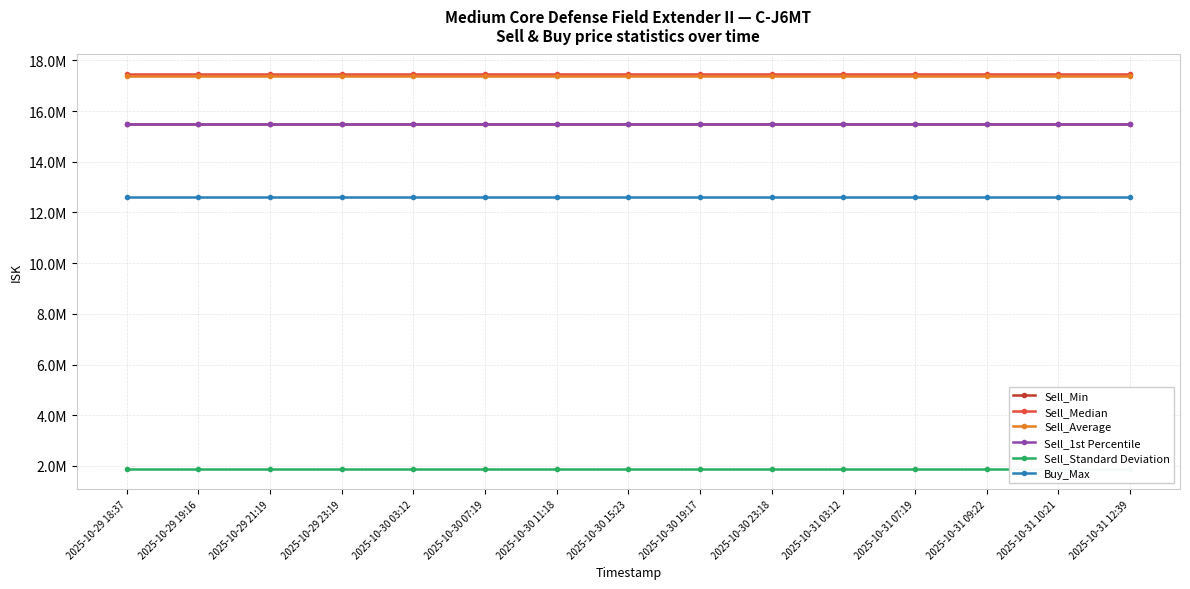

Rank the series at 2025-10-31 09:22 from highest to lowest value.

Sell_Median, Sell_Average, Sell_Min, Sell_1st Percentile, Buy_Max, Sell_Standard Deviation